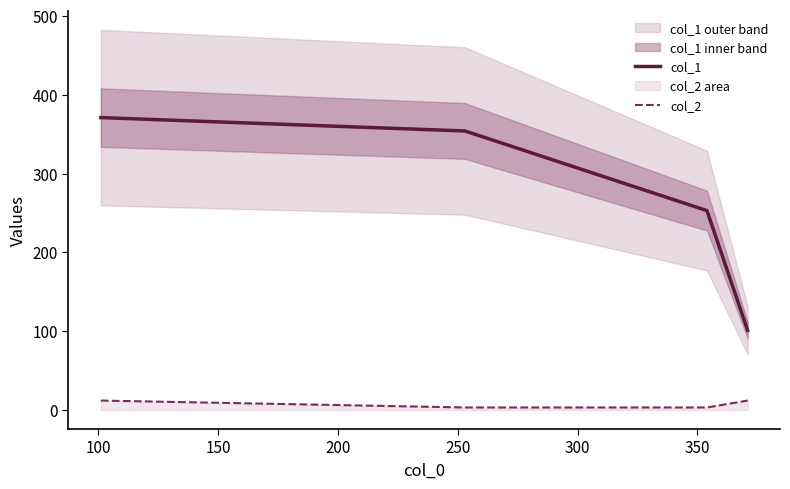

List the series in order of their overall mean, lowest first.

col_2, col_1